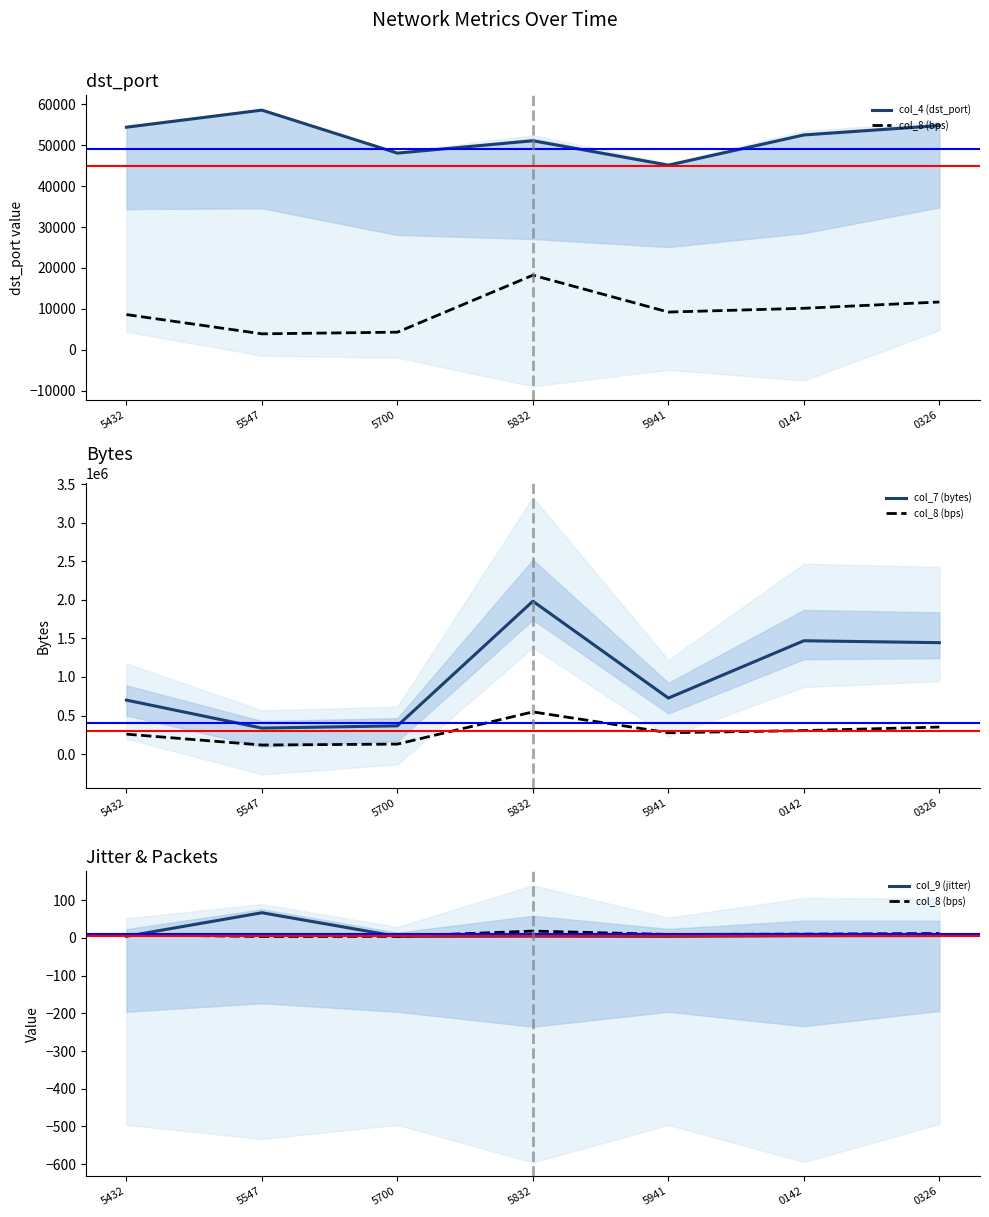

What is the value of the col_8 (bps) point at the 7th from the left?

11.7